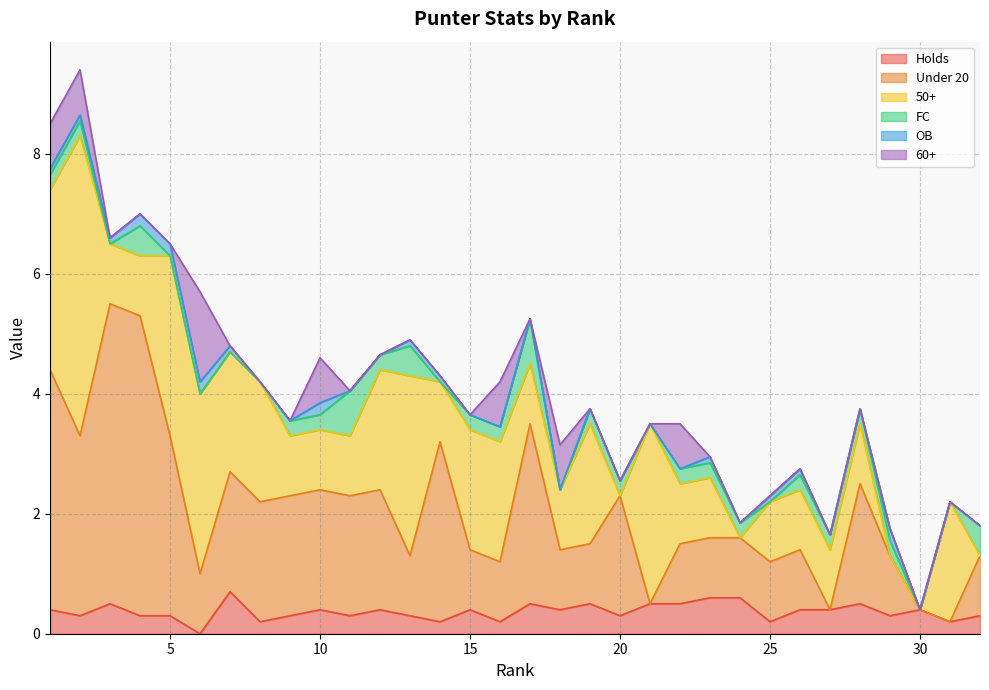

What is the difference between the maximum and minimum values in the FC series?

0.8